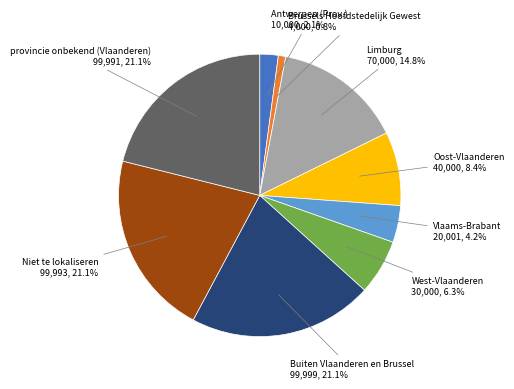

To the nearest percent, what is the difference between the largest and smallest slice percentages?

20%